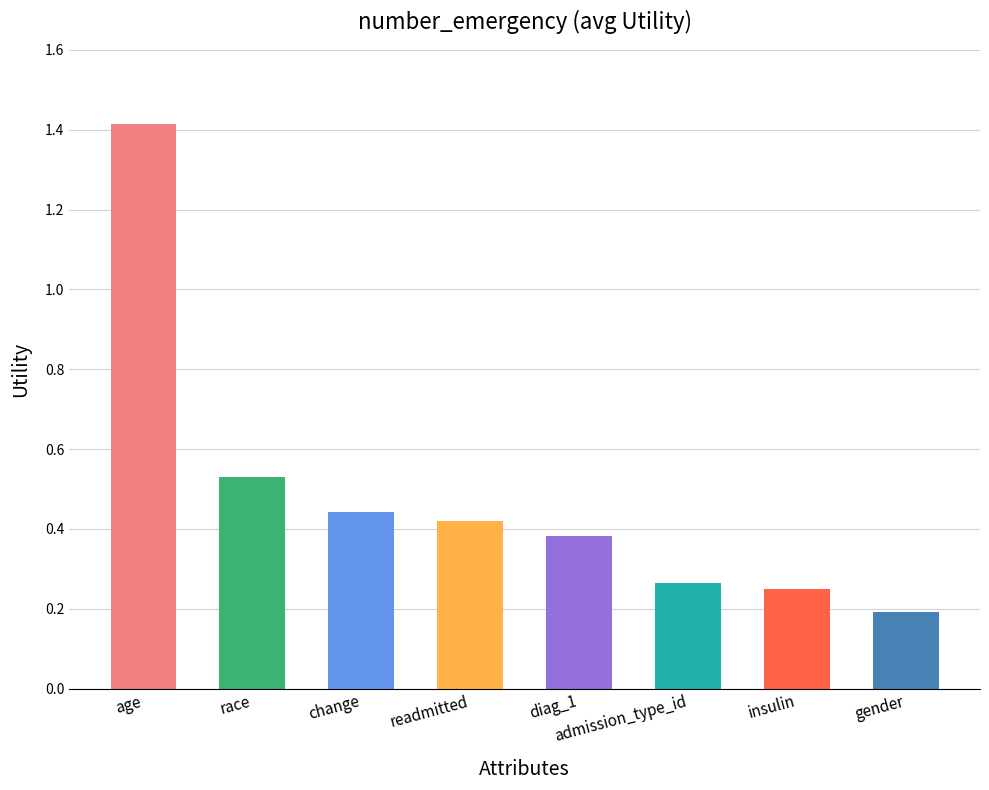

What is the label of the 8th bar from the left?

gender